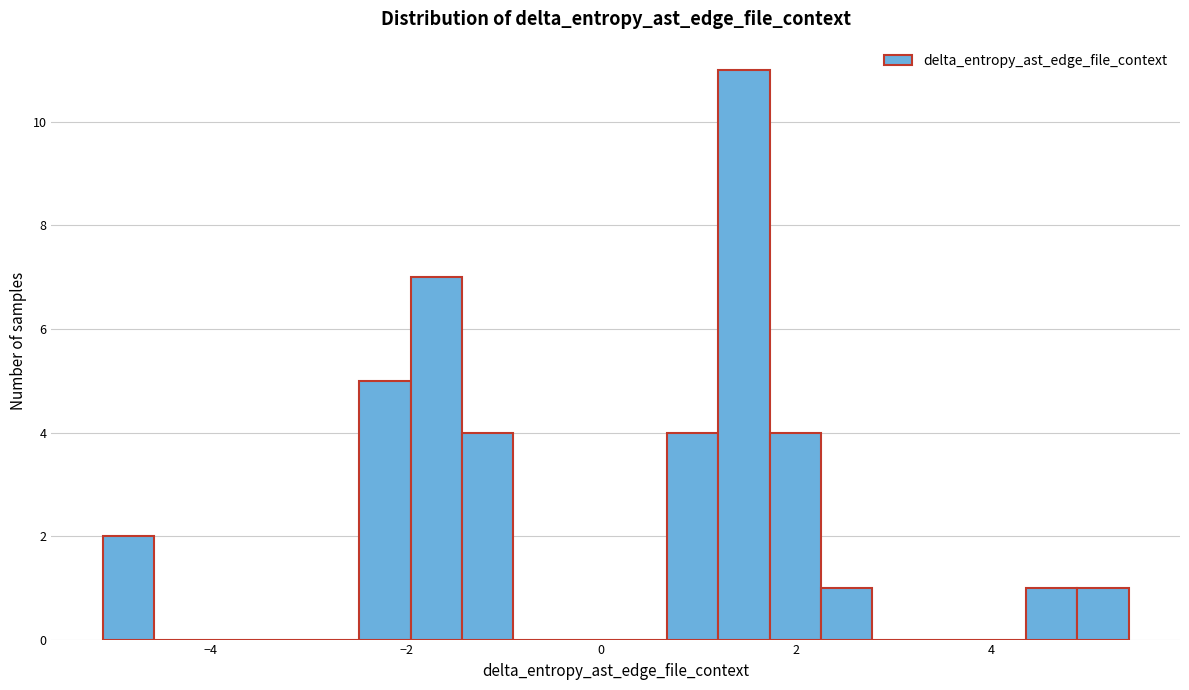

Around what value on the x-axis is the tallest bar? Give the approximate position of its centre, as read against the axis.

1.4